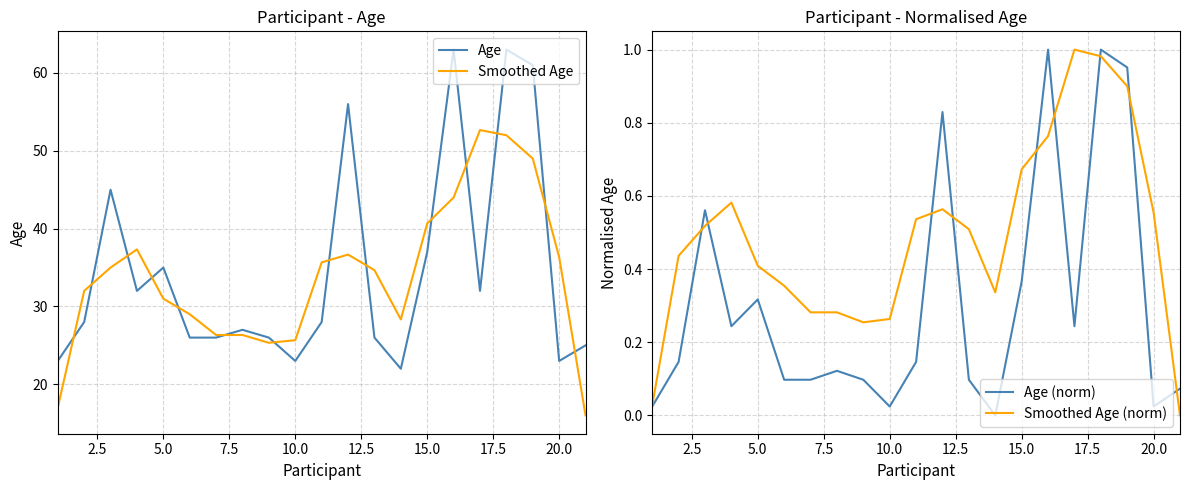

Is it true that Smoothed Age equals 43.3 at 5.0?

False